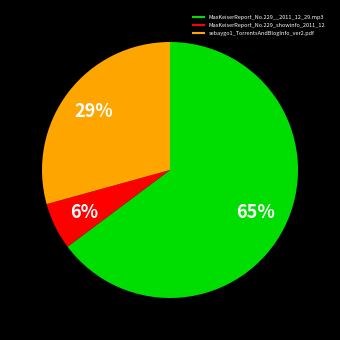

Rank the categories by value from lowest to highest.

MaxKeiserReport_No.229_showinfo_2011_12, sebaygo1_TorrentsAndBlogInfo_ver2.pdf, MaxKeiserReport_No.229__2011_12_29.mp3